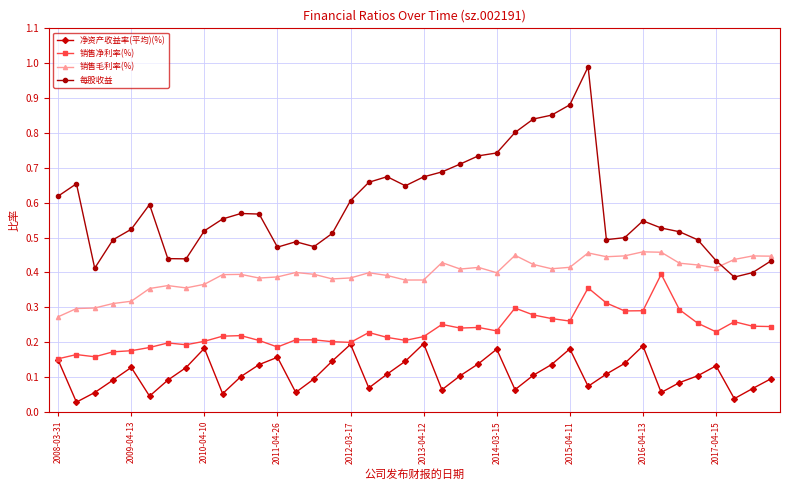

Rank the series by their maximum value, from highest to lowest.

每股收益, 销售毛利率(%), 销售净利率(%), 净资产收益率(平均)(%)